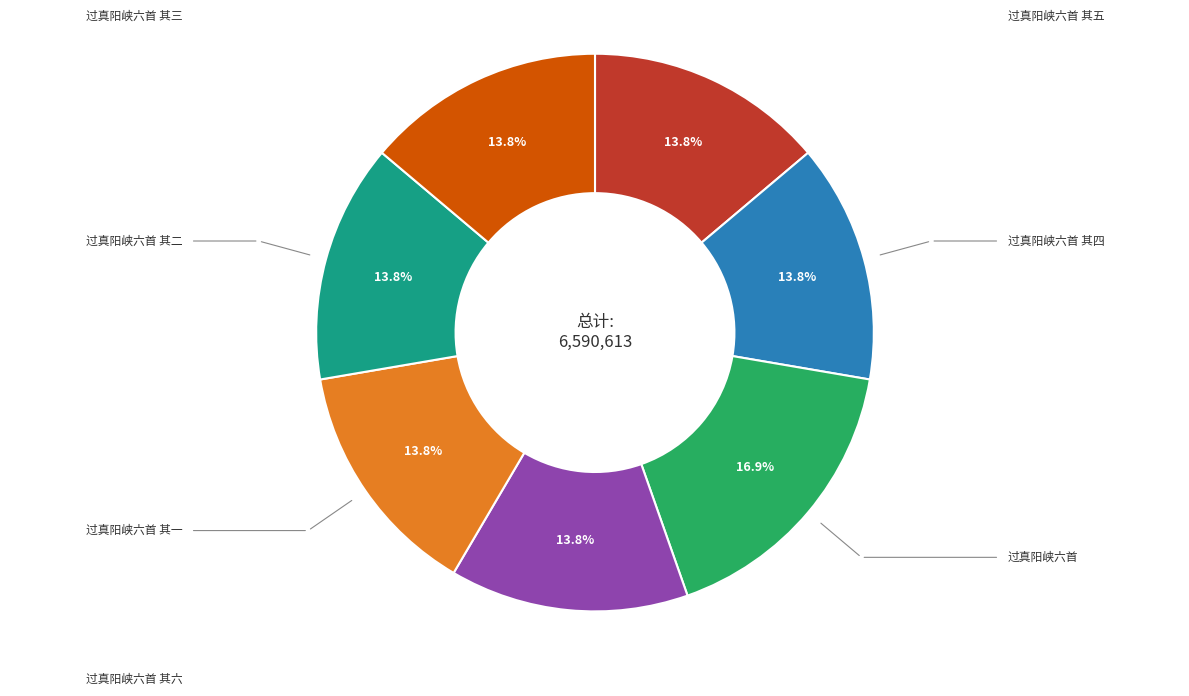

Is there a majority slice in this chart?

No